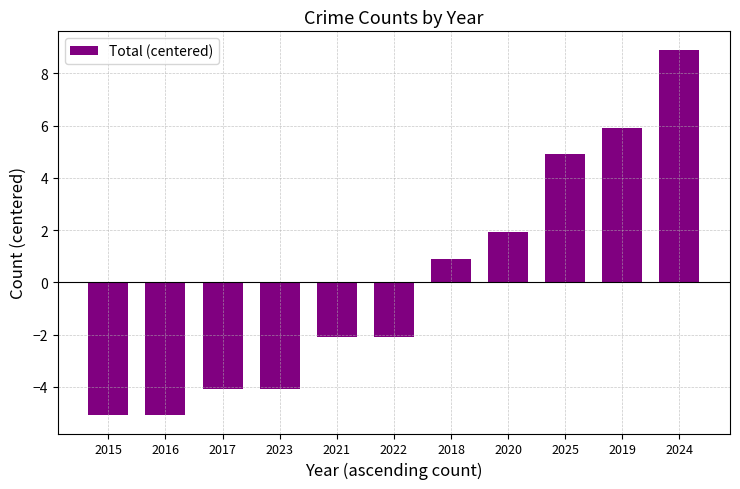

How many values are above zero?

5